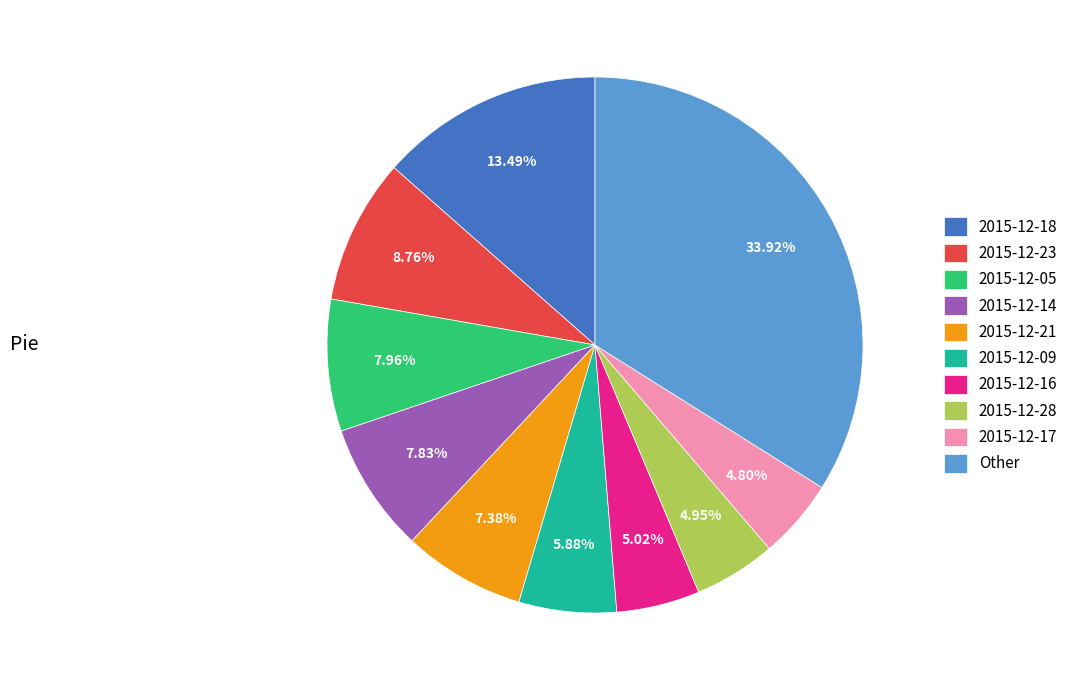

Which has a higher value, 2015-12-18 or Other?

Other